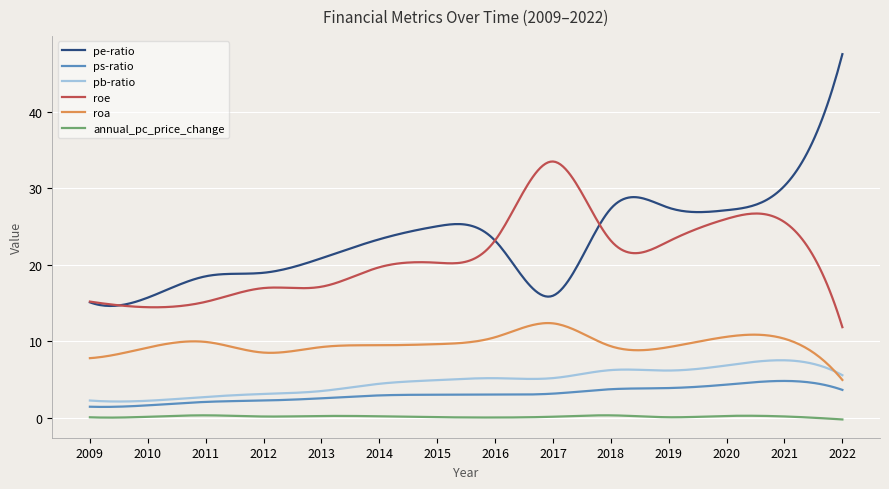

Count the number of categories in the chart.

300